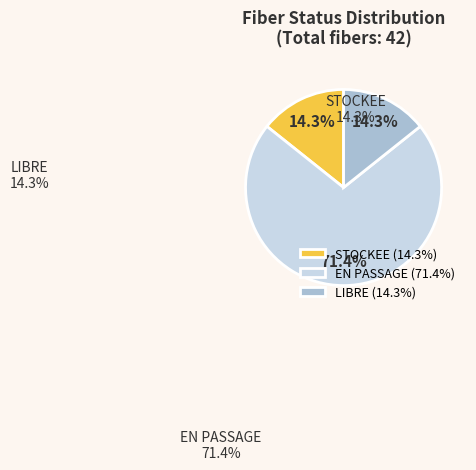

Count the number of slices in the pie.

3